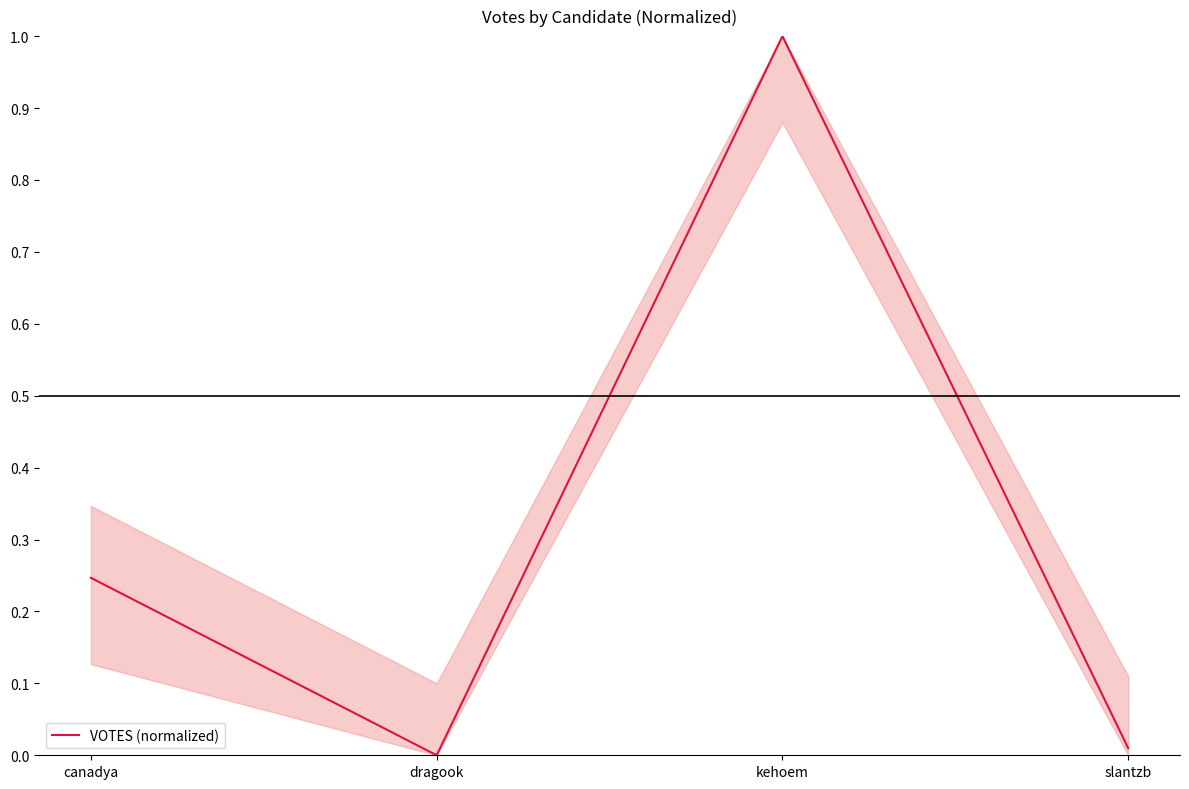

What position from the left is kehoem?

3